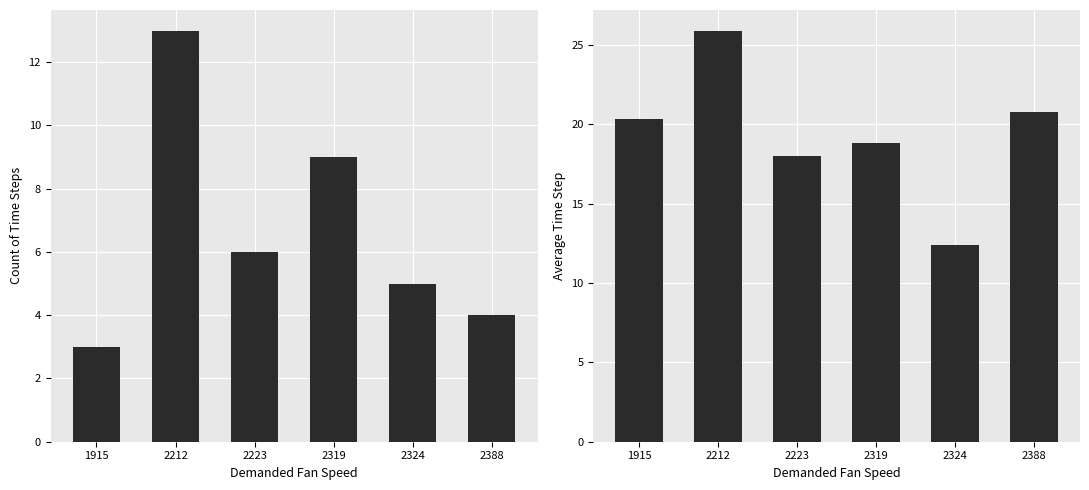

True or false: Count of Time Steps has a value of 4.0 at 1915.

False